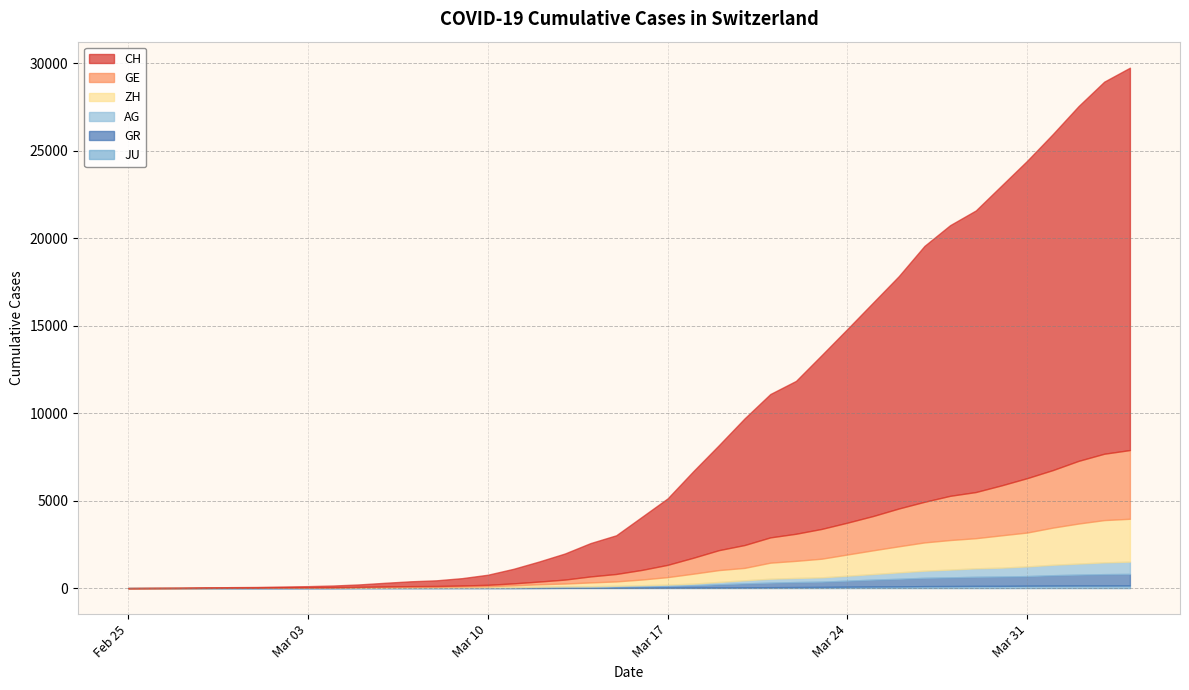

Which series ends up on top after the final intersection of ZH and AG?

ZH